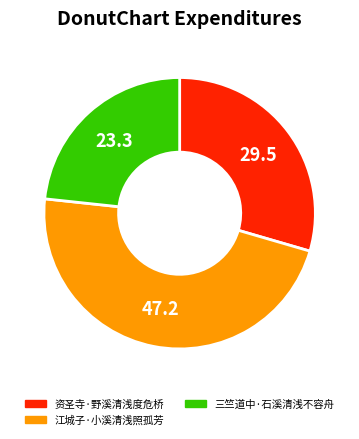

Combined, do 江城子·小溪清浅照孤芳 and 资圣寺·野溪清浅度危桥 account for over 50%?

Yes